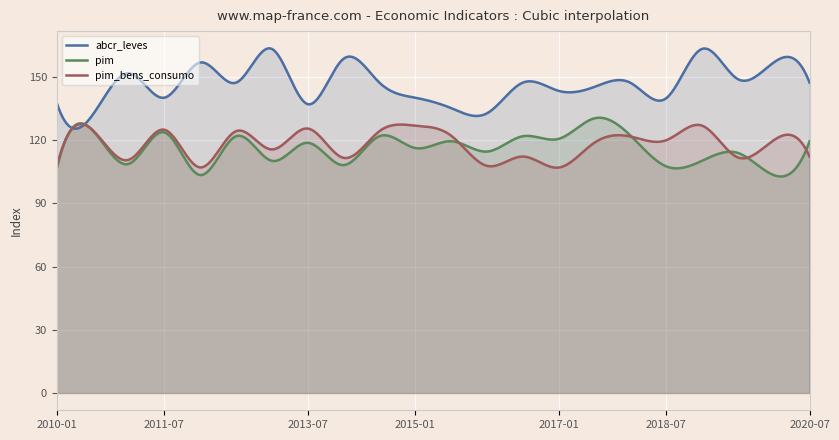

The value of pim_bens_consumo at 2016-07 is 112.1. True or false?

True